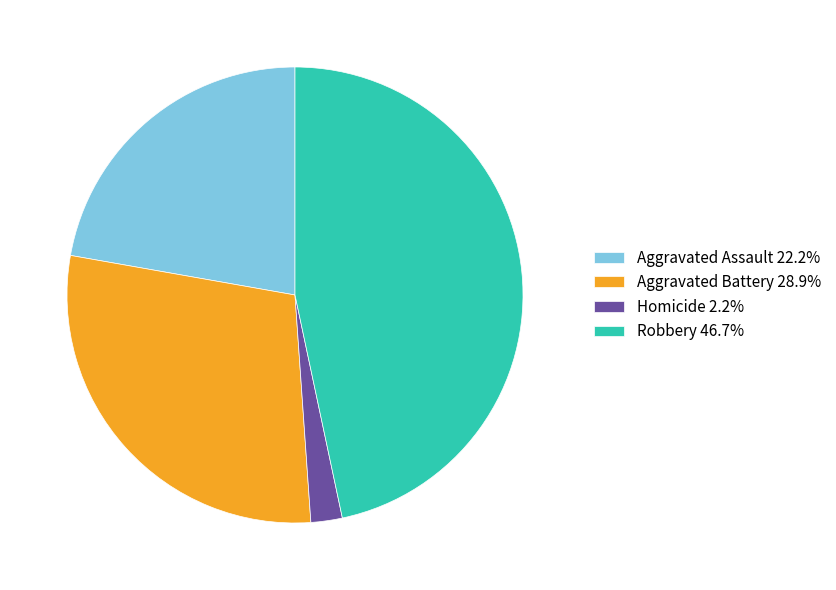

Approximately how many times larger is the value at Aggravated Assault 22.2% compared to Robbery 46.7%?

0.5